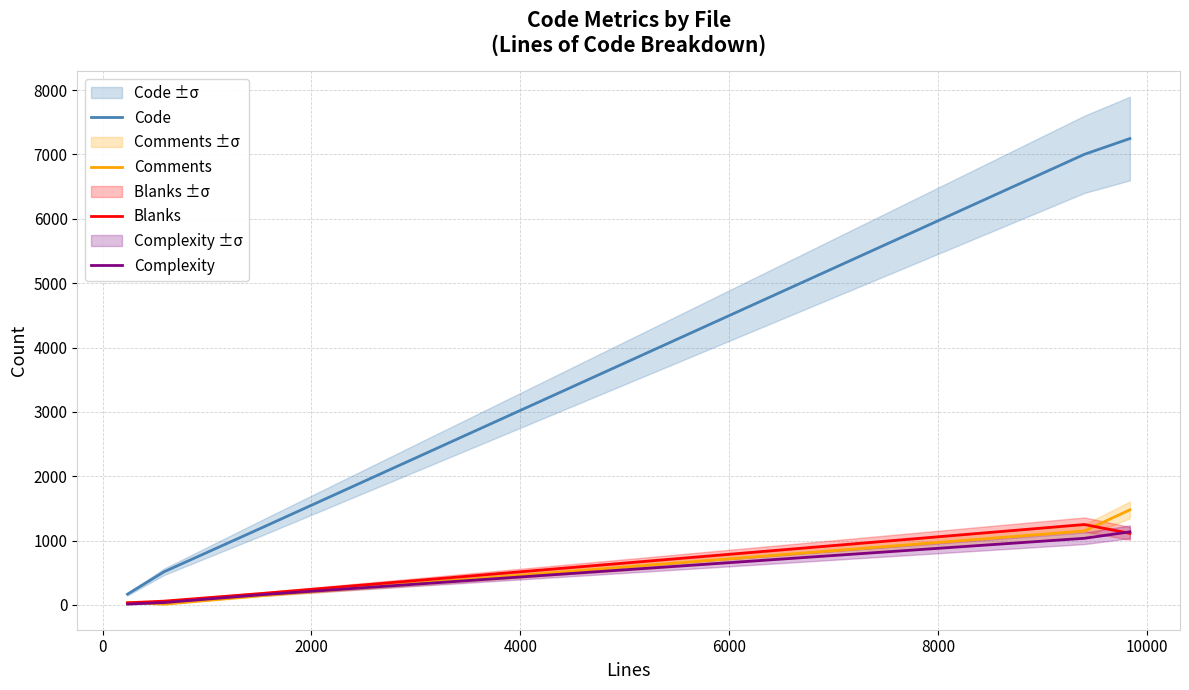

True or false: Code and Comments intersect in this chart.

False